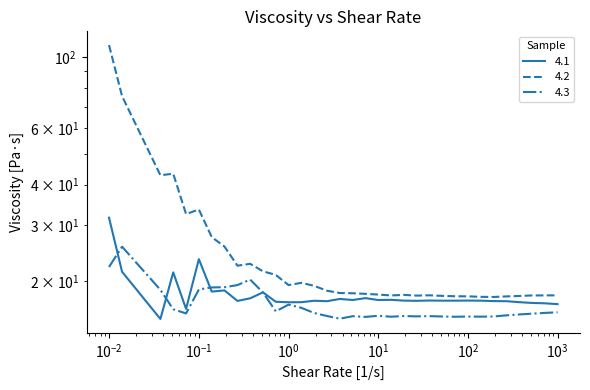

What is the difference between the maximum and minimum values in the 4.2 series?

90.9